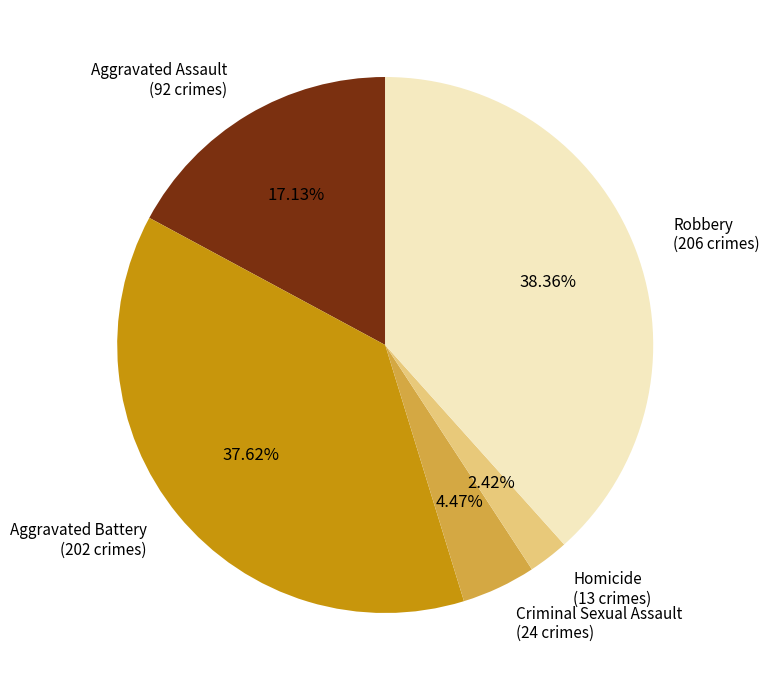

What percentage is the Aggravated Assault slice, to the nearest percent?

17%